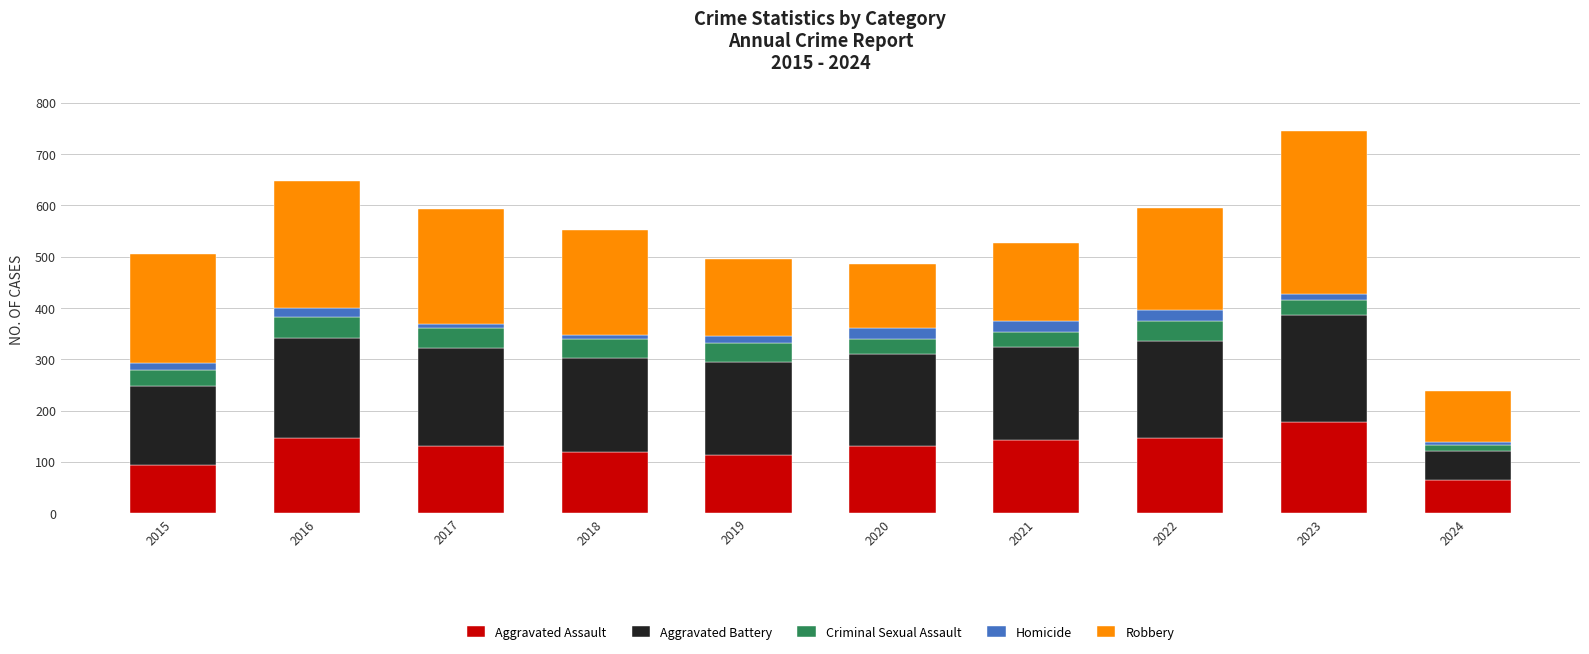

What is the lowest value of the Aggravated Assault series?

65